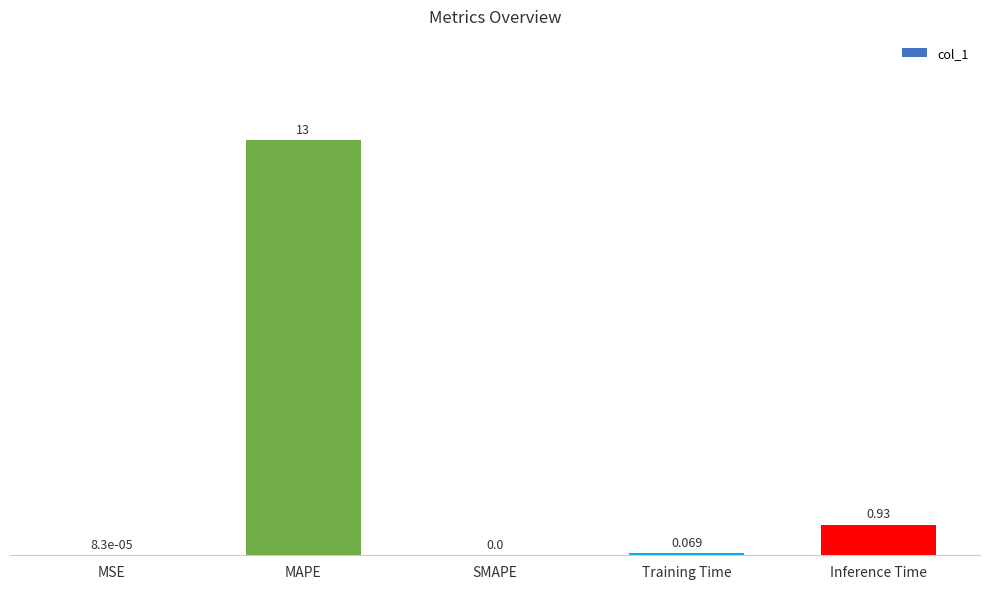

At which category does the chart reach its peak across all series?

MAPE